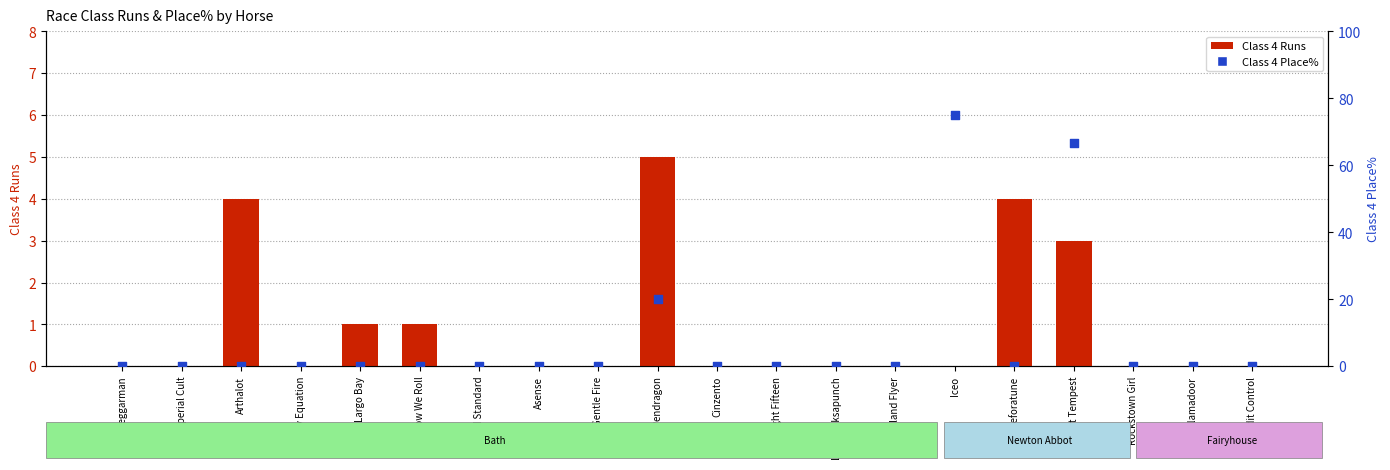

Which series contains the highest Y value?

Class 4 Place%